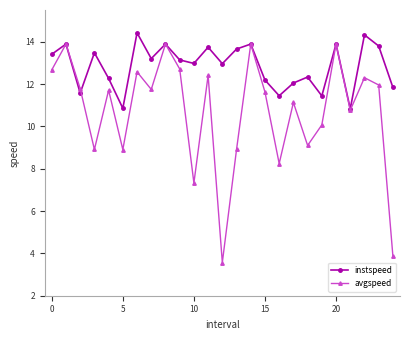

True or false: instspeed has more than 0 interior local peaks.

True